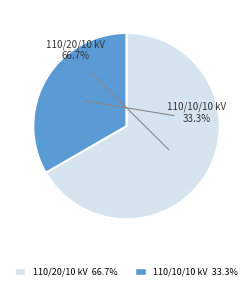

To the nearest percent, what portion does 63/25/38 MVA 110/20/10 kV represent?

67%